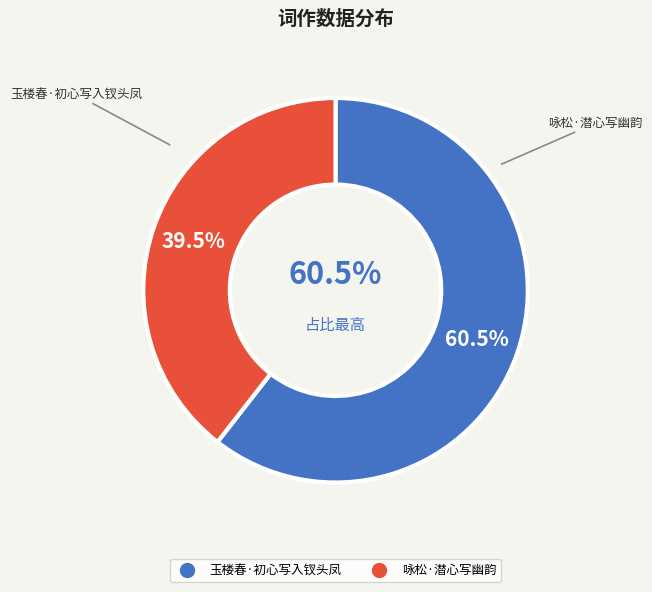

To the nearest percent, what is the difference between the 玉楼春·初心写入钗头凤 and 咏松·潜心写幽韵 slice percentages?

21%